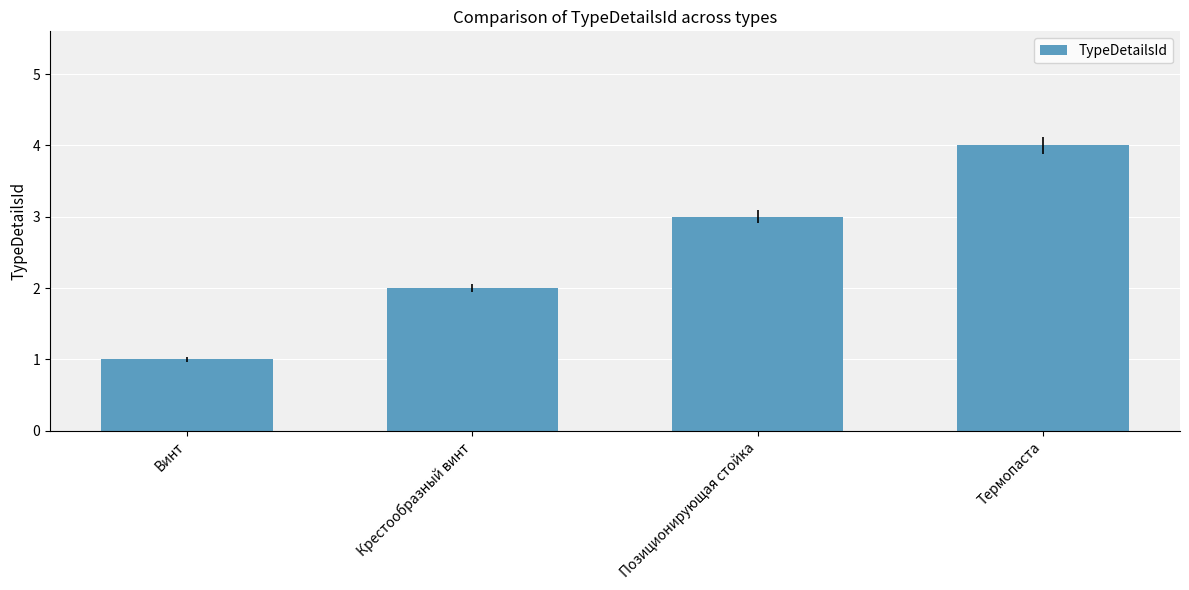

Approximately how many times larger is the value at Позиционирующая стойка compared to Крестообразный винт?

1.5